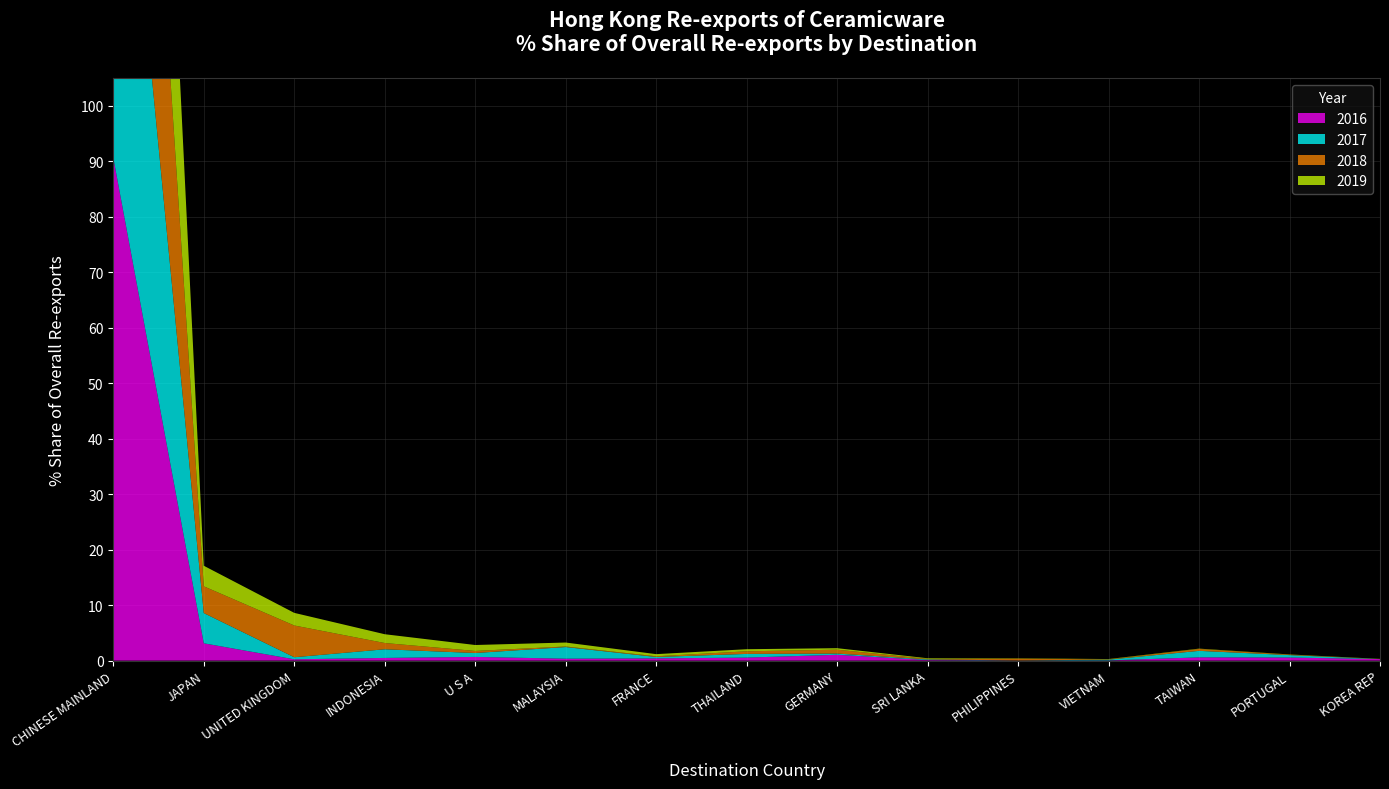

Reading left to right, what are all the values shown in this chart?

2016: CHINESE MAINLAND=90.7	JAPAN=3.1	UNITED KINGDOM=0.2	INDONESIA=0.5	U S A=0.7	MALAYSIA=0.4	FRANCE=0.4	THAILAND=0.5	GERMANY=1.1	SRI LANKA=0.1	PHILIPPINES=0.0	VIETNAM=0.0	TAIWAN=0.6	PORTUGAL=0.6	KOREA REP=0.3
2017: CHINESE MAINLAND=86.2	JAPAN=5.5	UNITED KINGDOM=0.4	INDONESIA=1.6	U S A=0.7	MALAYSIA=2.1	FRANCE=0.3	THAILAND=0.7	GERMANY=0.2	SRI LANKA=0.1	PHILIPPINES=0.0	VIETNAM=0.1	TAIWAN=1.2	PORTUGAL=0.4	KOREA REP=0.0
2018: CHINESE MAINLAND=84.6	JAPAN=4.8	UNITED KINGDOM=5.7	INDONESIA=1.1	U S A=0.4	MALAYSIA=0.1	FRANCE=0.1	THAILAND=0.5	GERMANY=0.7	SRI LANKA=0.1	PHILIPPINES=0.3	VIETNAM=0.1	TAIWAN=0.3	PORTUGAL=0.1	KOREA REP=0.0
2019: CHINESE MAINLAND=88.9	JAPAN=3.7	UNITED KINGDOM=2.3	INDONESIA=1.6	U S A=1.1	MALAYSIA=0.7	FRANCE=0.4	THAILAND=0.4	GERMANY=0.3	SRI LANKA=0.1	PHILIPPINES=0.1	VIETNAM=0.1	TAIWAN=0.1	PORTUGAL=0.0	KOREA REP=0.0